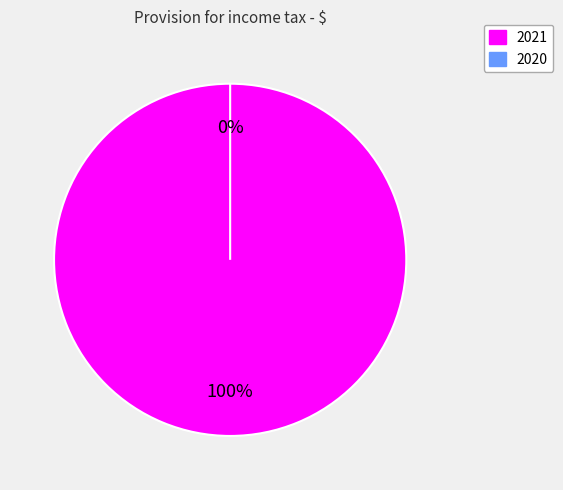

Which slice represents more than half of the pie?

2021